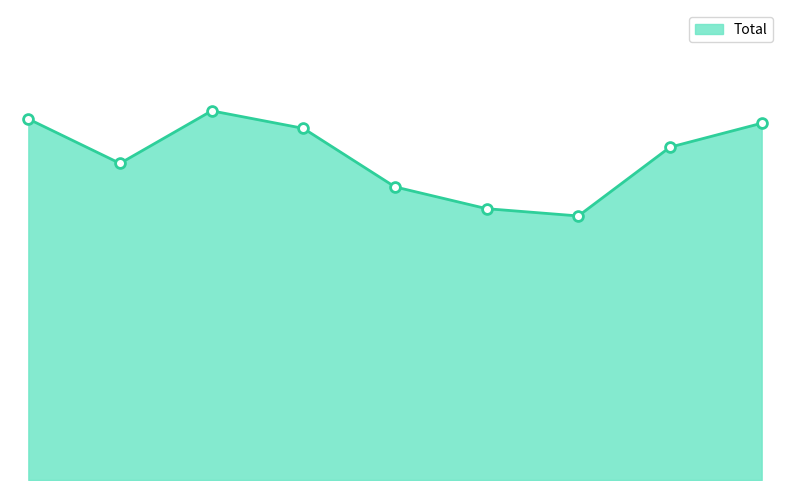

Does the chart have visible grid lines?

No